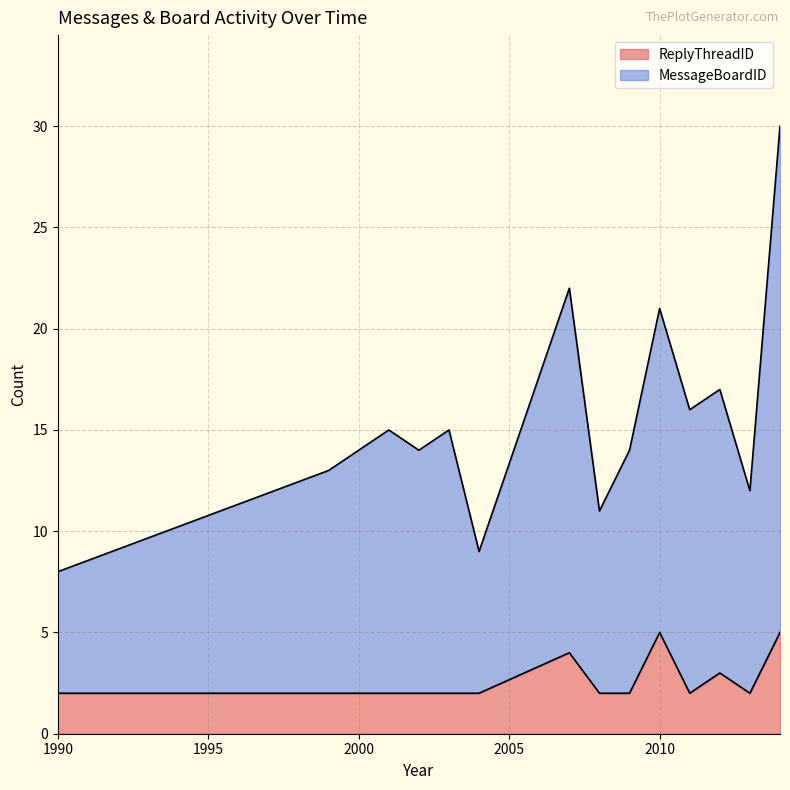

What are all the series names shown in the legend?

ReplyThreadID, MessageBoardID